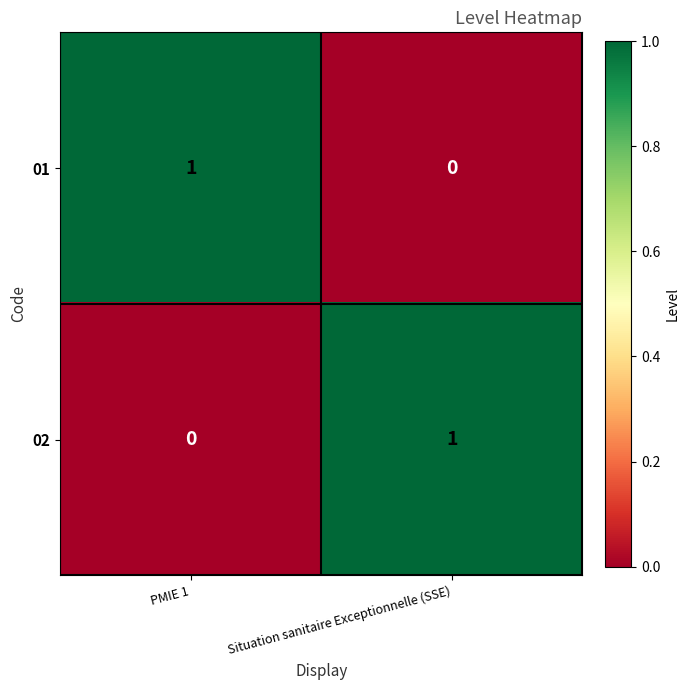

What is the greatest value displayed?

1